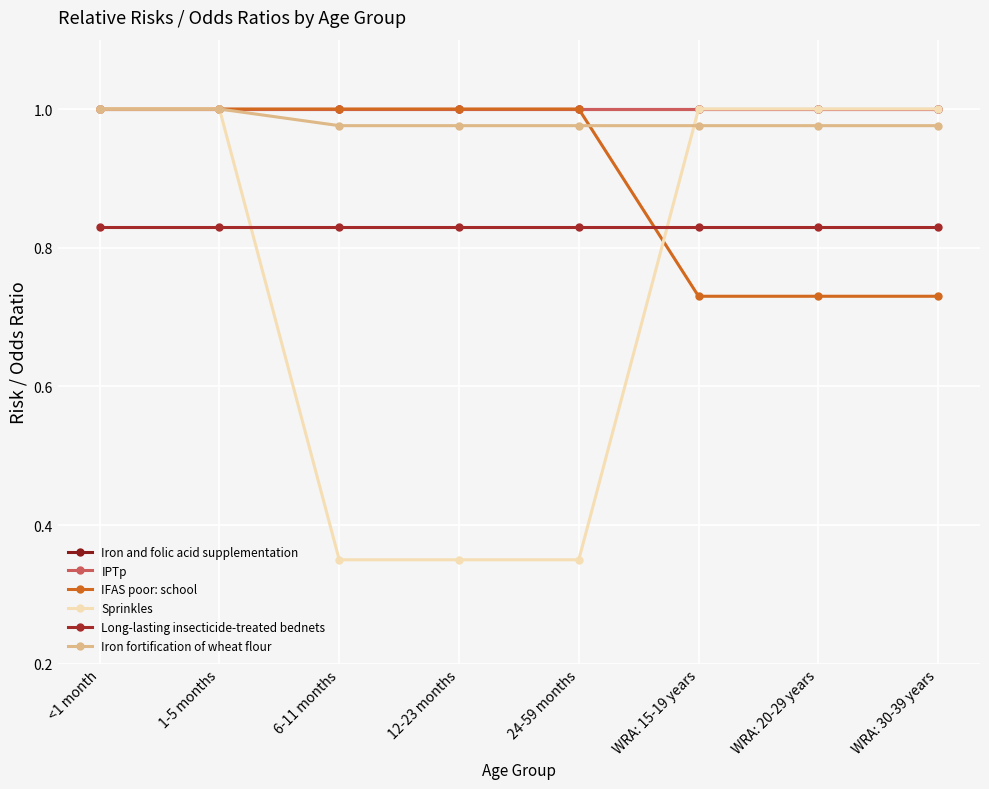

Is this an area chart (filled region under the line)?

No